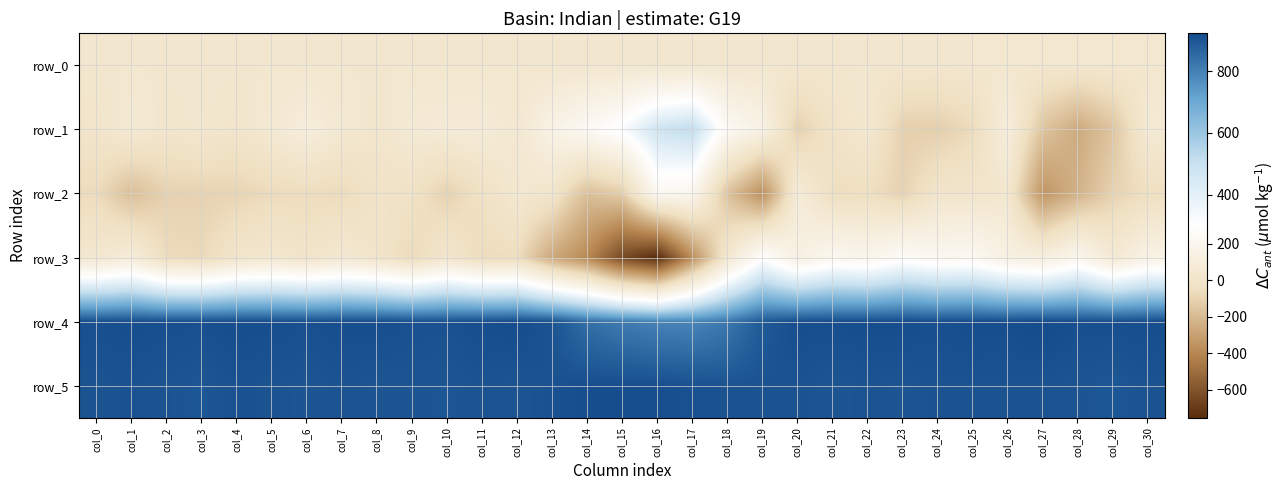

What is the highest value of the row_3 series?

291.0